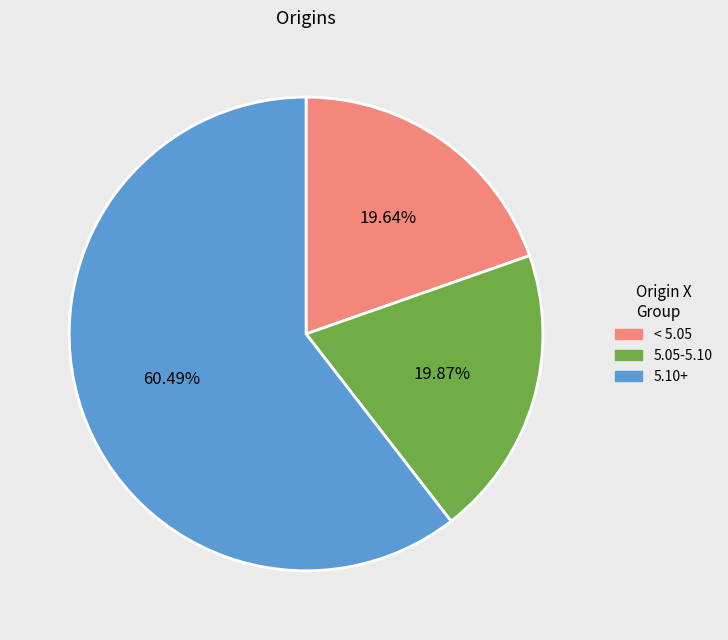

What is the majority slice?

5.10+